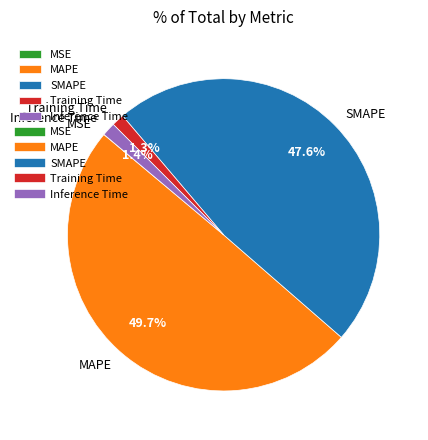

What percentage is the SMAPE slice, to the nearest percent?

48%